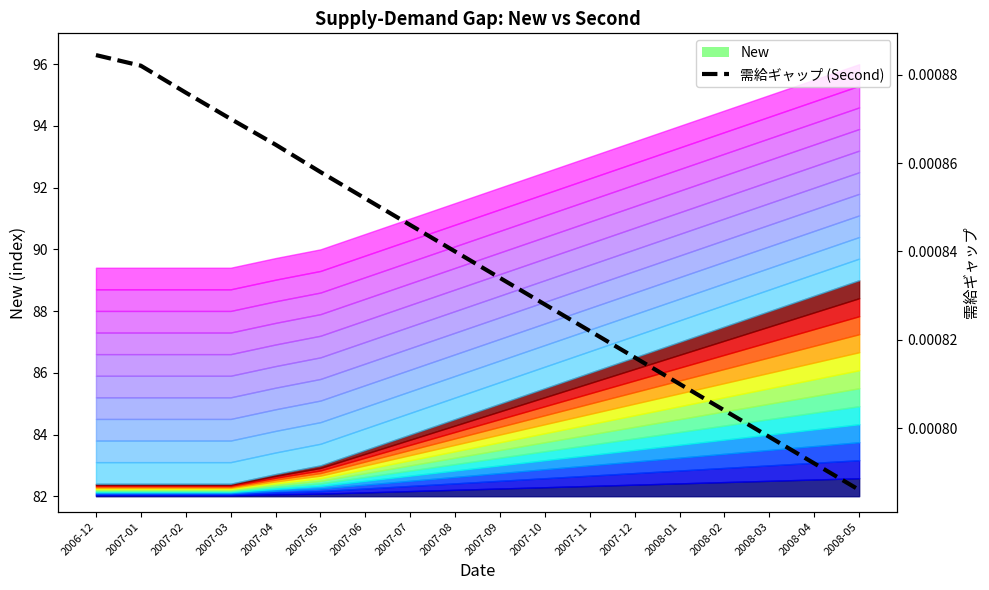

Where is the data nearest to the value 0?

2008-05